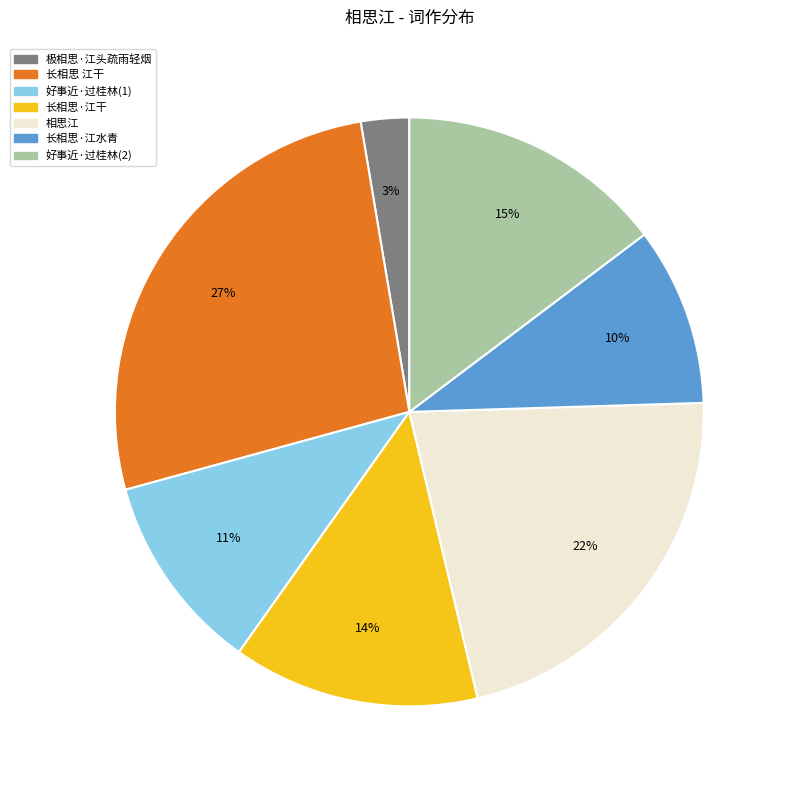

Is there any slice that represents more than half of the pie?

No